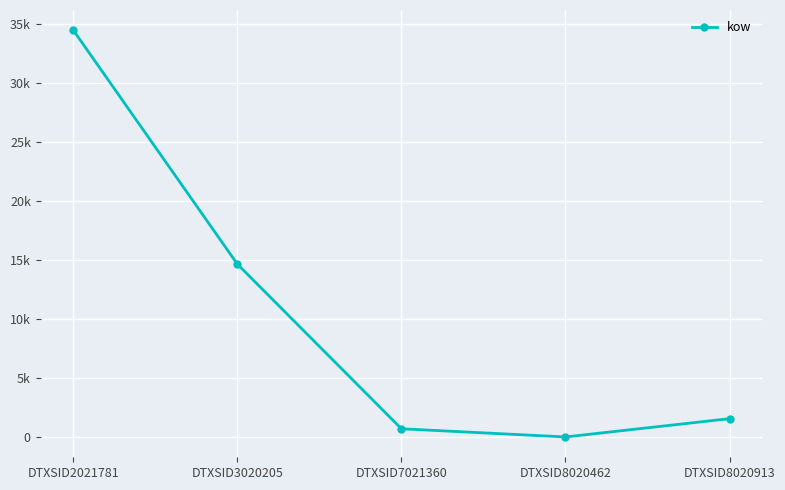

Is this an area chart (filled region under the line)?

No